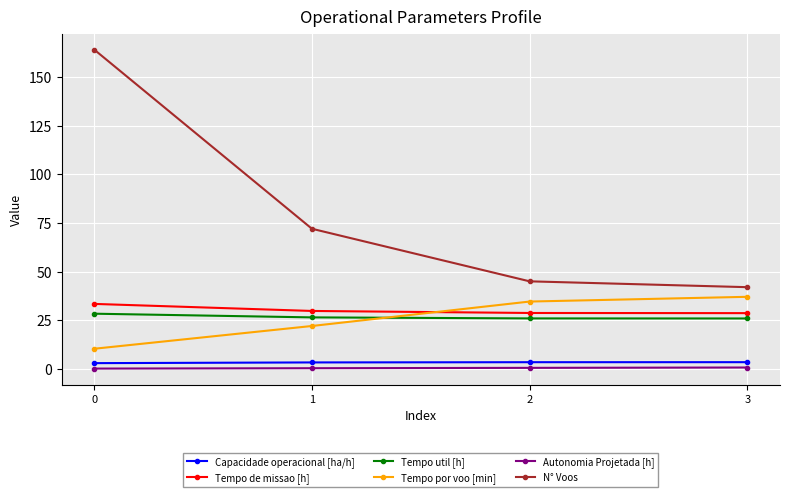

True or false: N° Voos and Tempo de missao [h] cross at least once.

False